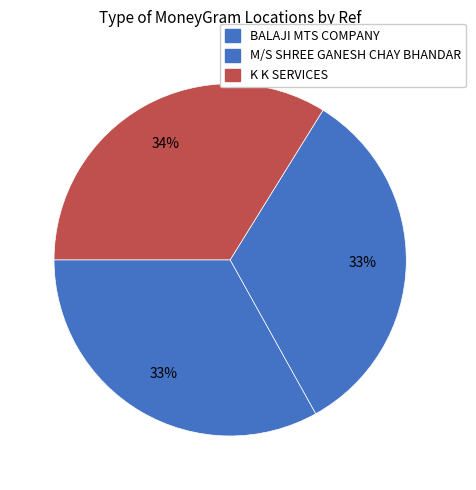

How many segments does this pie chart have?

3